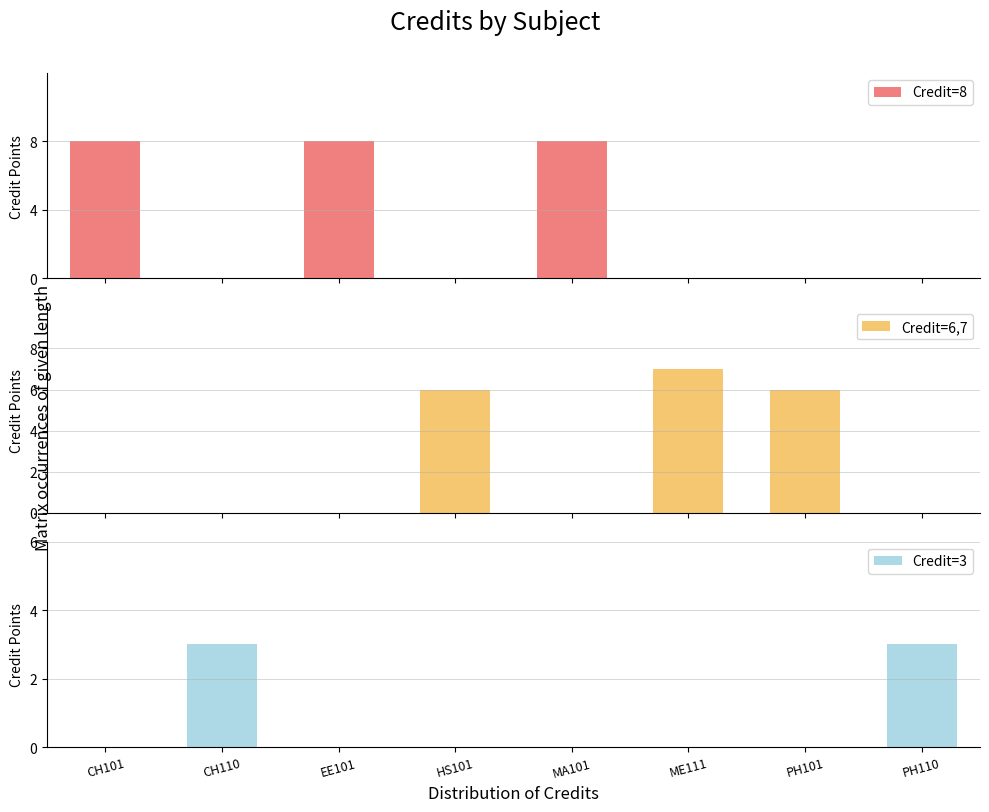

At which label is the value closest to 5?

HS101